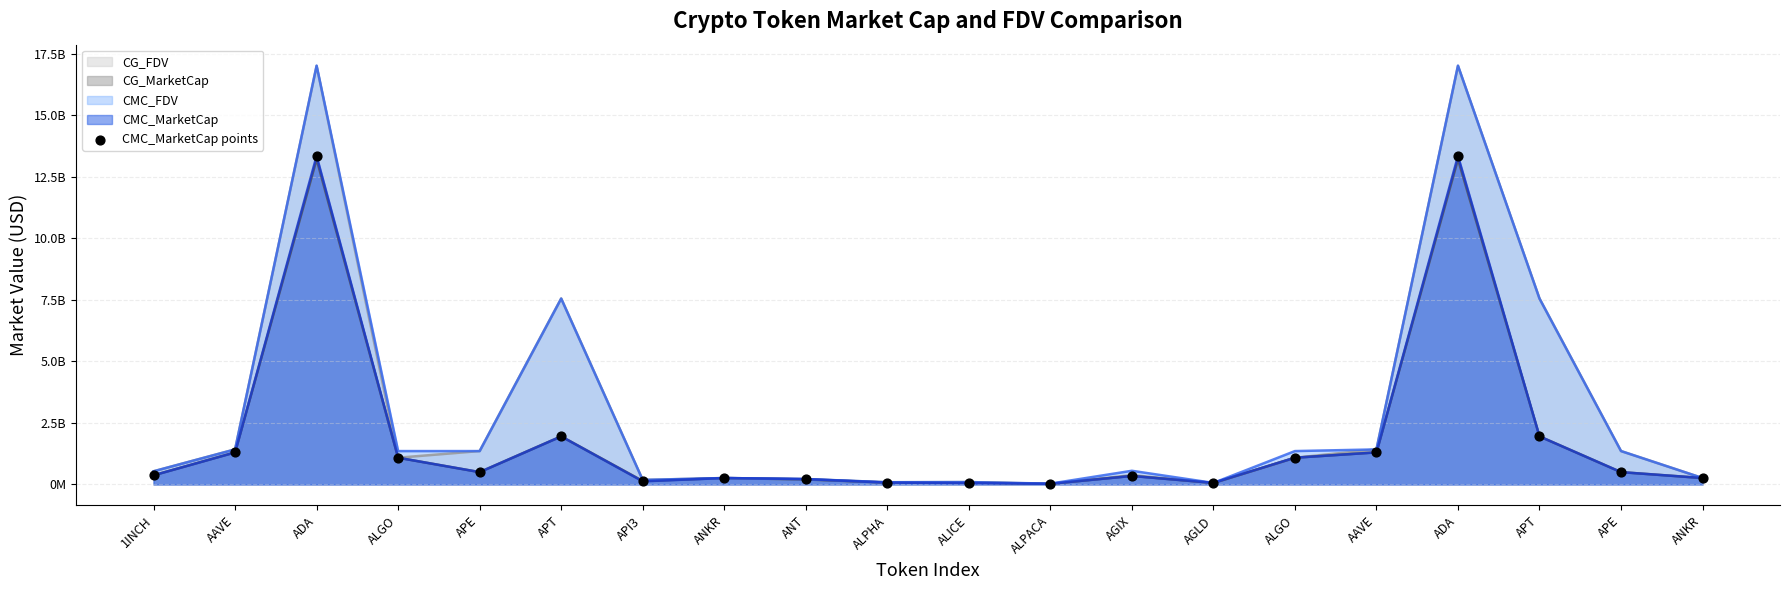

Which has a higher value, APT or AAVE?

APT